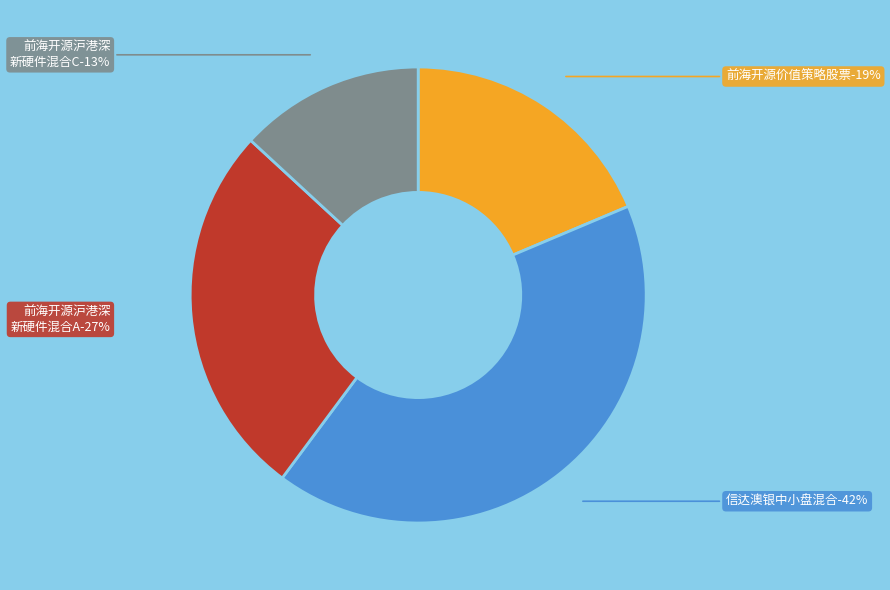

The 前海开源沪港深新硬件主题灵活配置混合C slice represents 2% of the pie. True or false?

False